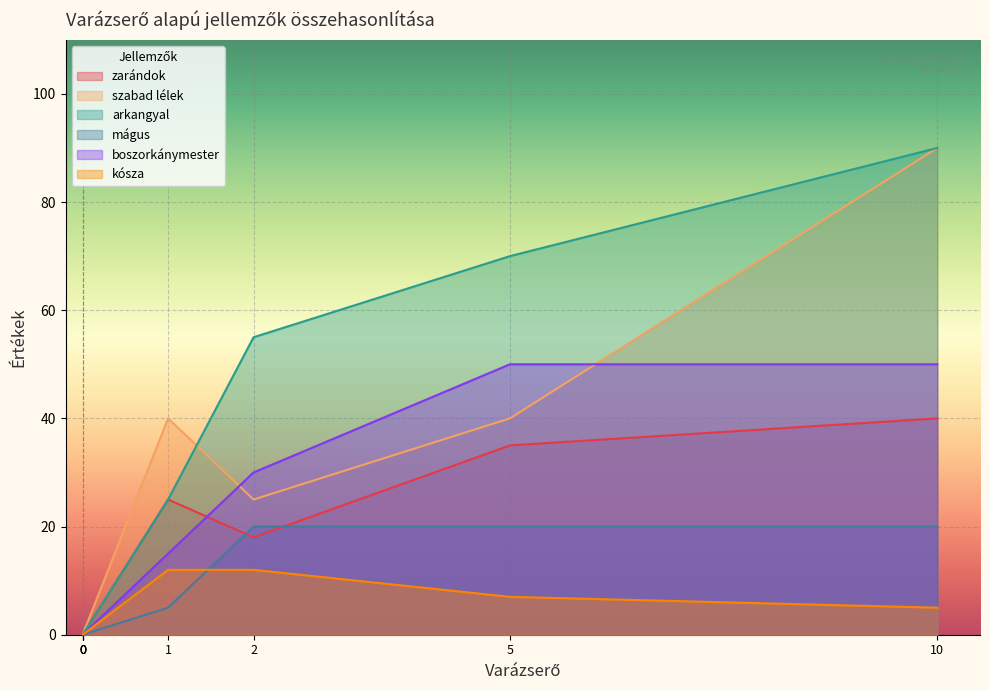

What is the difference between the maximum and minimum values in the szabad lélek series?

90